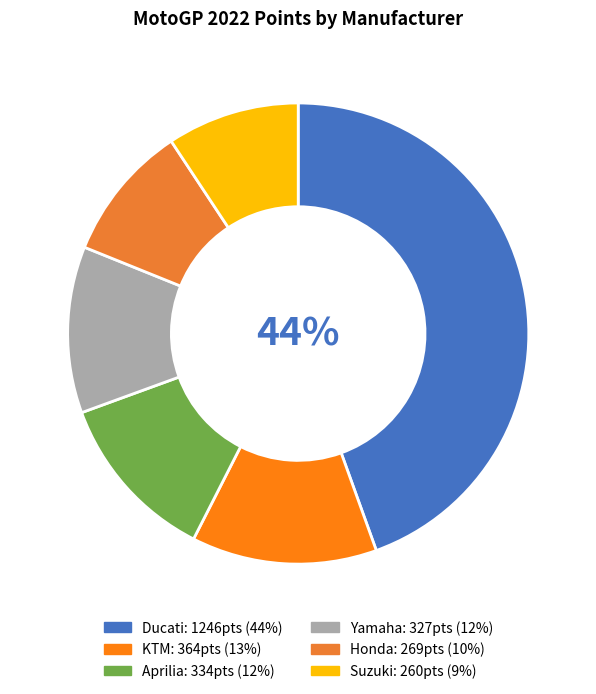

To the nearest percent, what is the average slice percentage?

17%